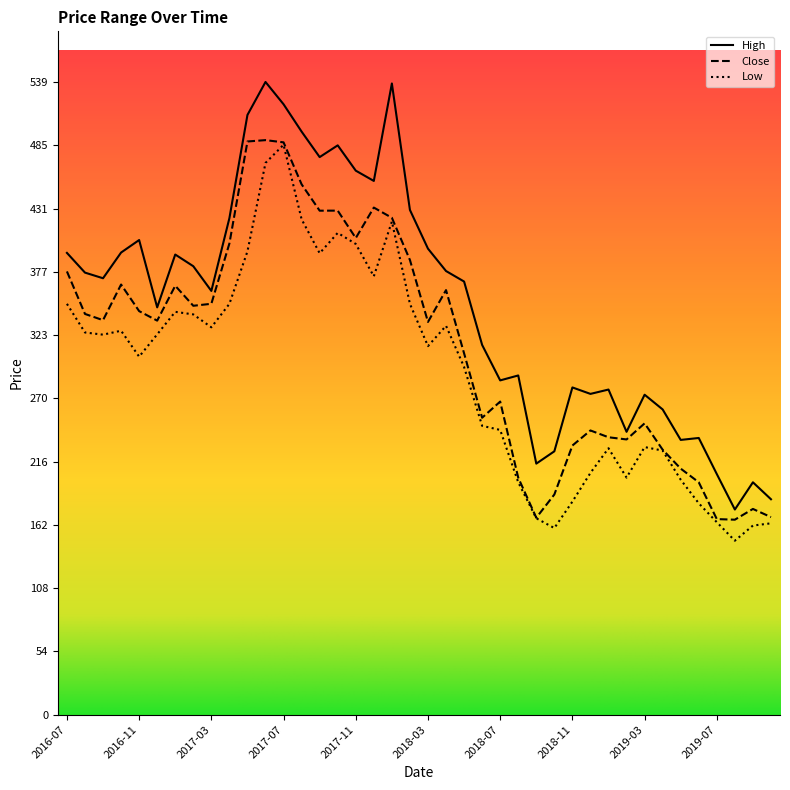

Which series has the largest range (max minus min)?

High